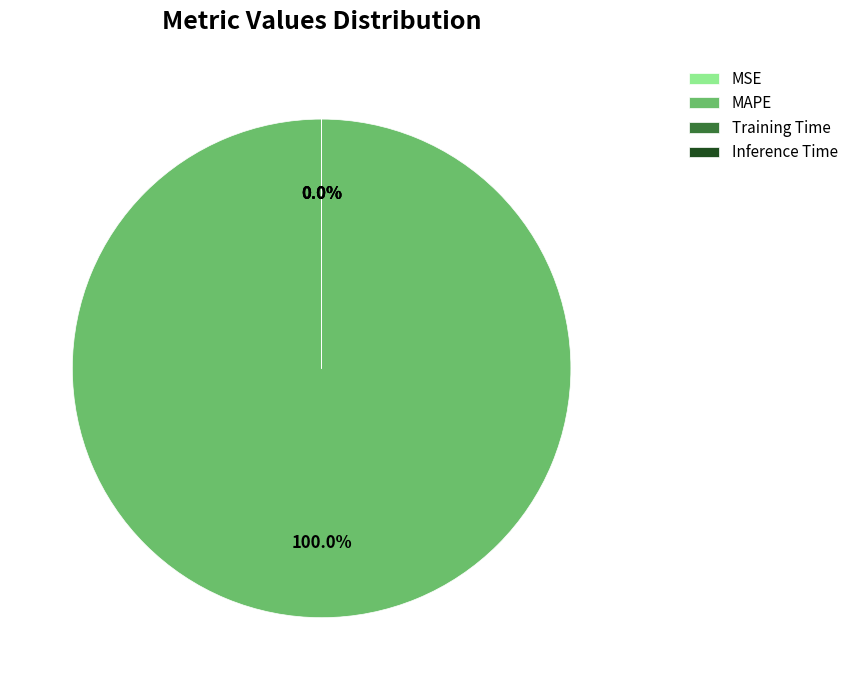

Do MAPE and MSE together represent more than half of the pie?

Yes